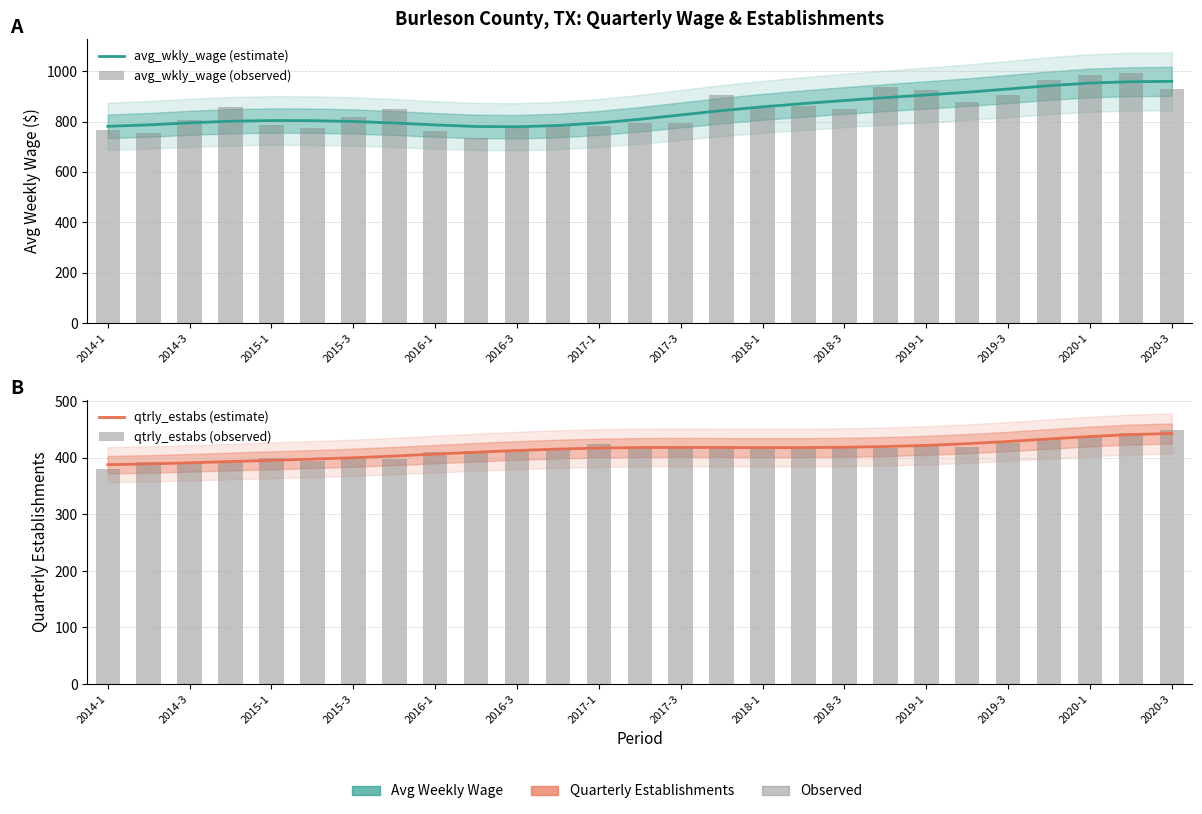

At how many categories does at least one series exceed 677?

27